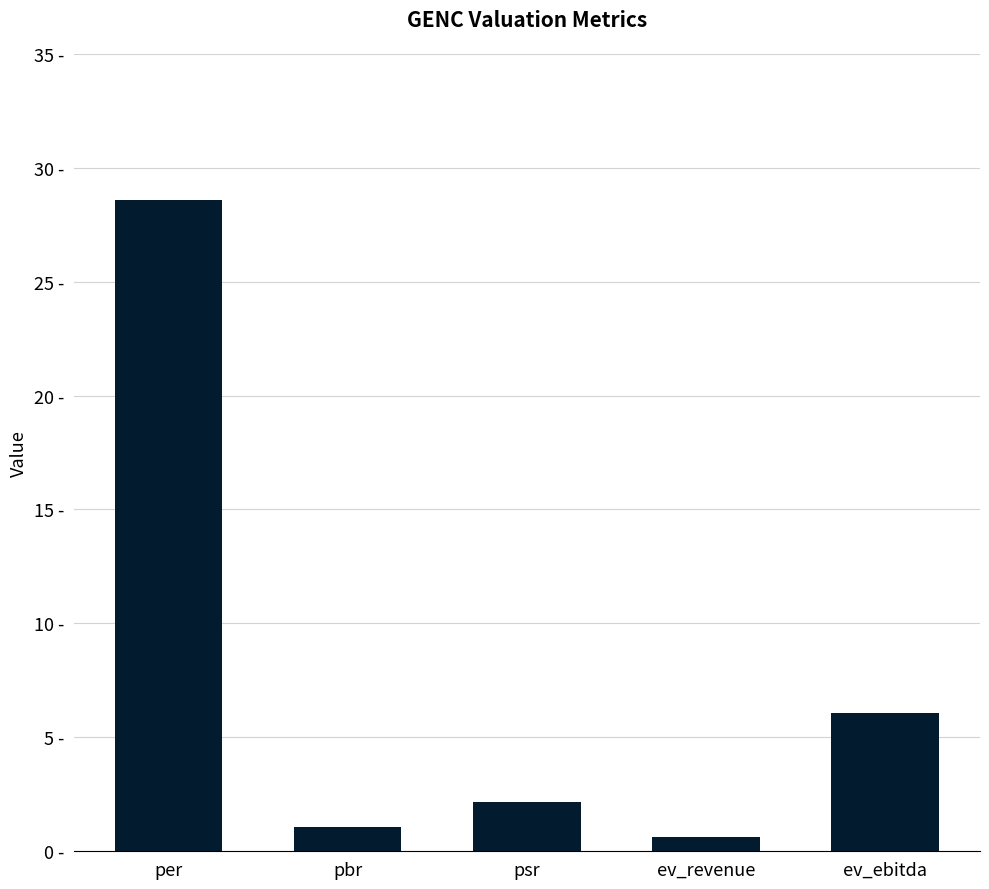

Between per and ev_ebitda, which is larger?

per